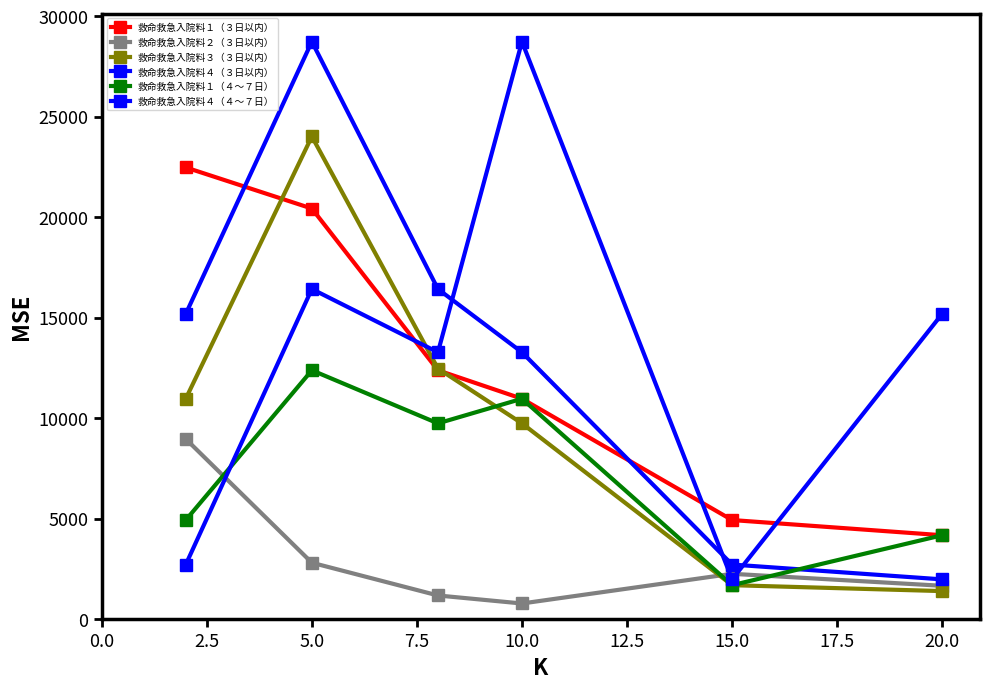

What is the value of the 救命救急入院料４（３日以内） point at the 5th from the left?

2722